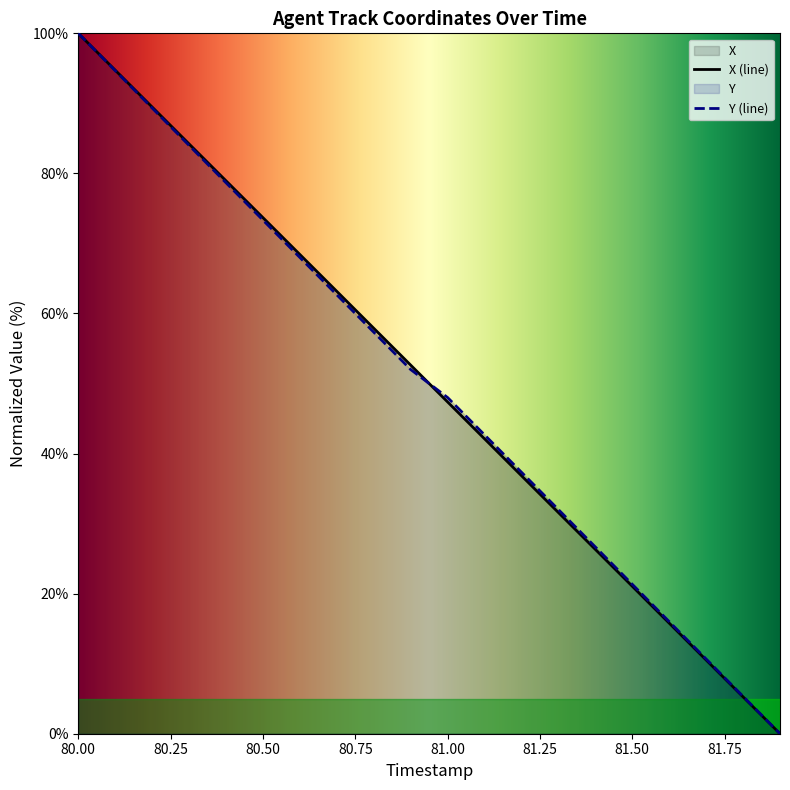

What position from the left is 81.8?

19